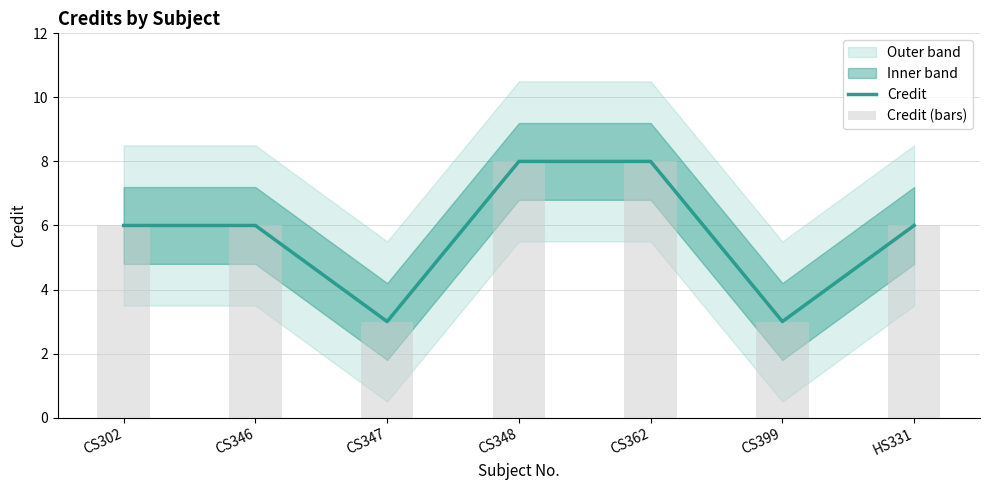

At which label does Credit (bars) reach its peak?

CS348